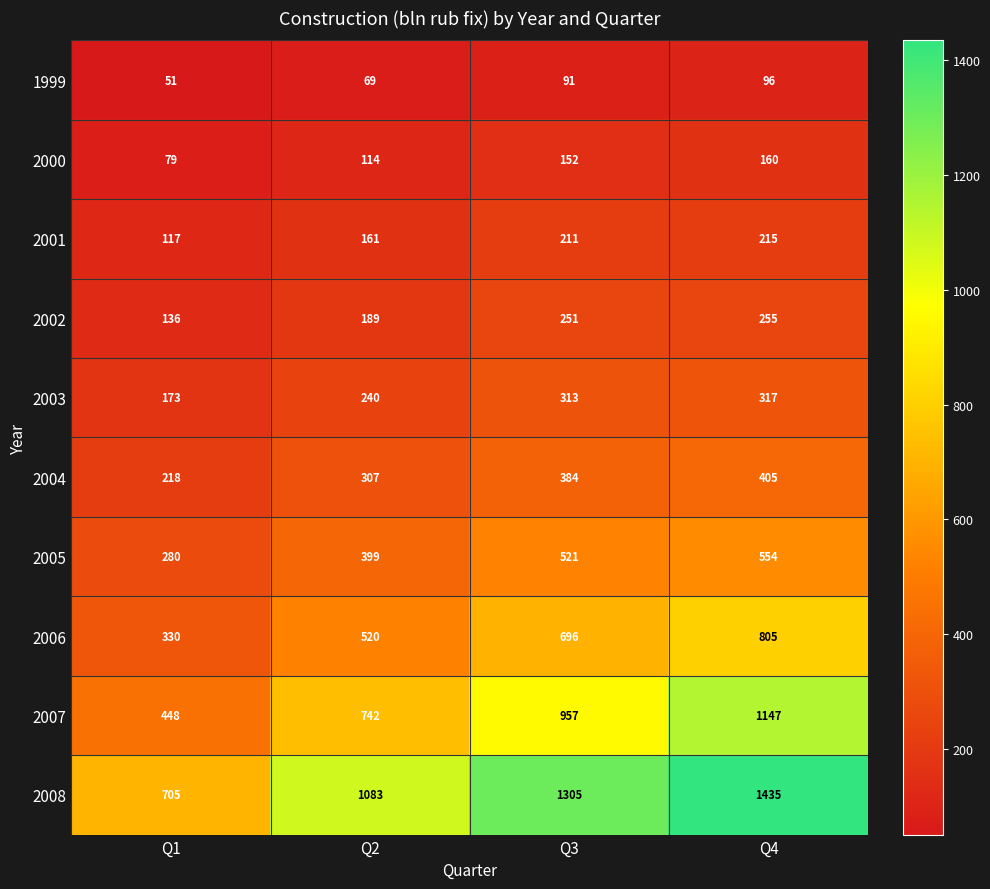

At how many categories does at least one series exceed 1154?

2